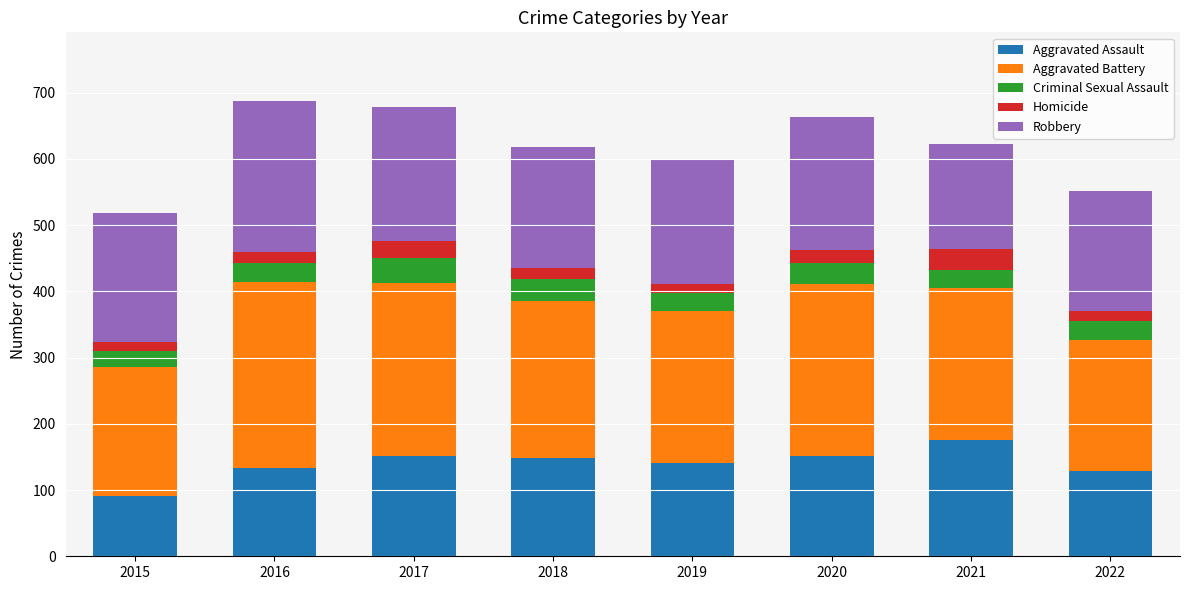

Does the chart contain any negative values?

No